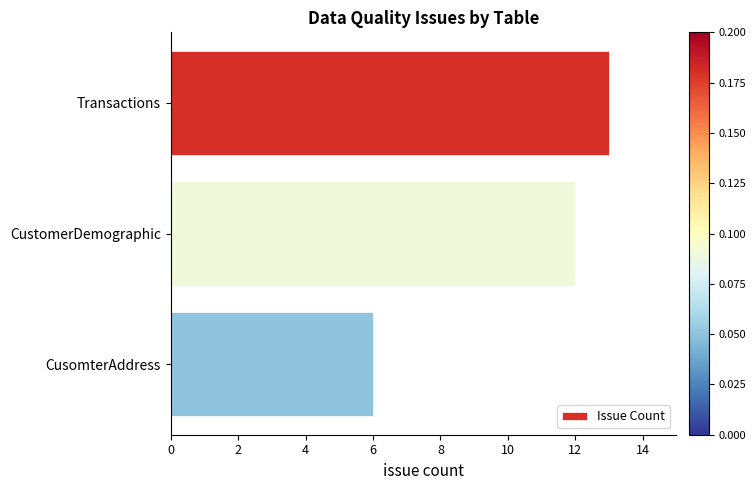

True or false: the data shows 12 at CustomerDemographic.

True